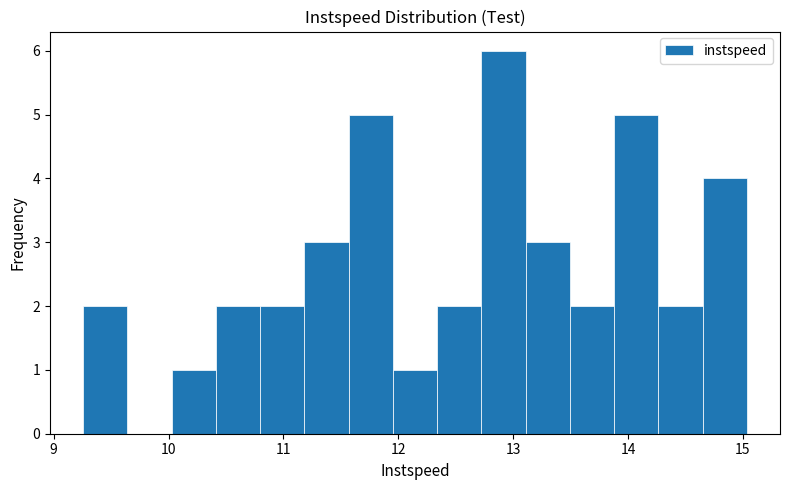

Around what value on the x-axis is the tallest bar? Give the approximate position of its centre, as read against the axis.

12.9